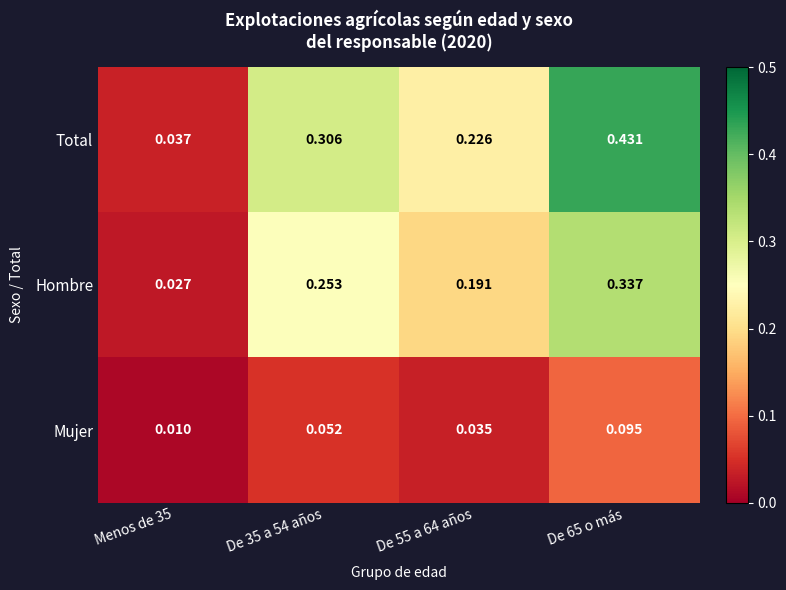

List the series in order of their peak value, lowest first.

Mujer, Hombre, Total